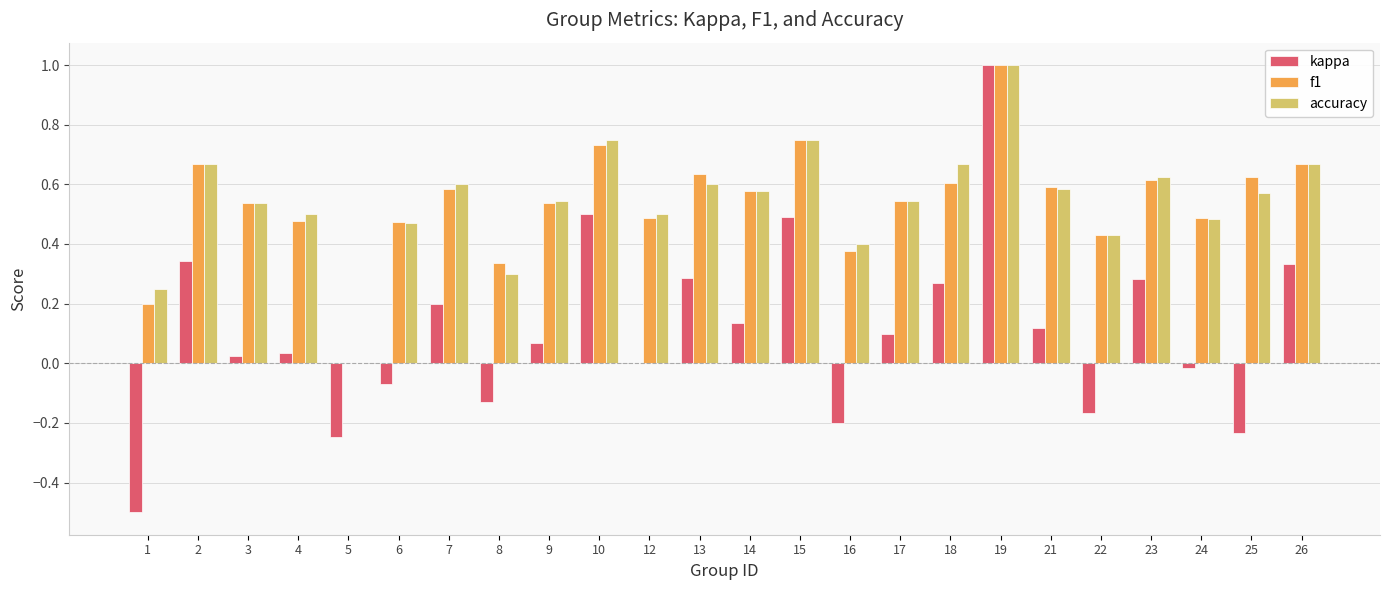

What is the sum of all f1 values?

12.9